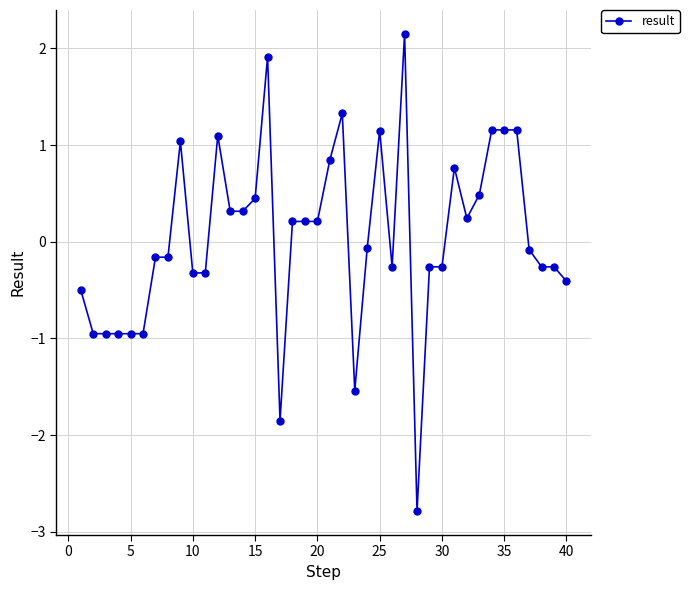

What is the difference between the second highest and minimum values?

4.7